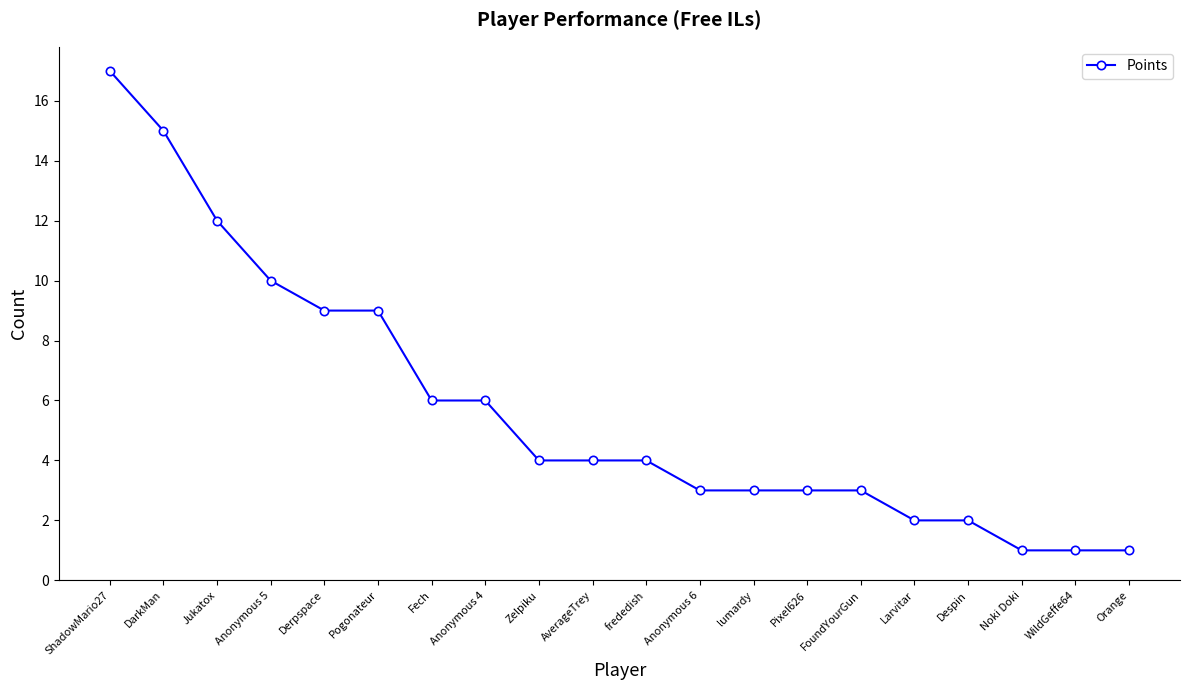

Reading right to left, list all the values displayed in this chart.

1	1	1	2	2	3	3	3	3	4	4	4	6	6	9	9	10	12	15	17